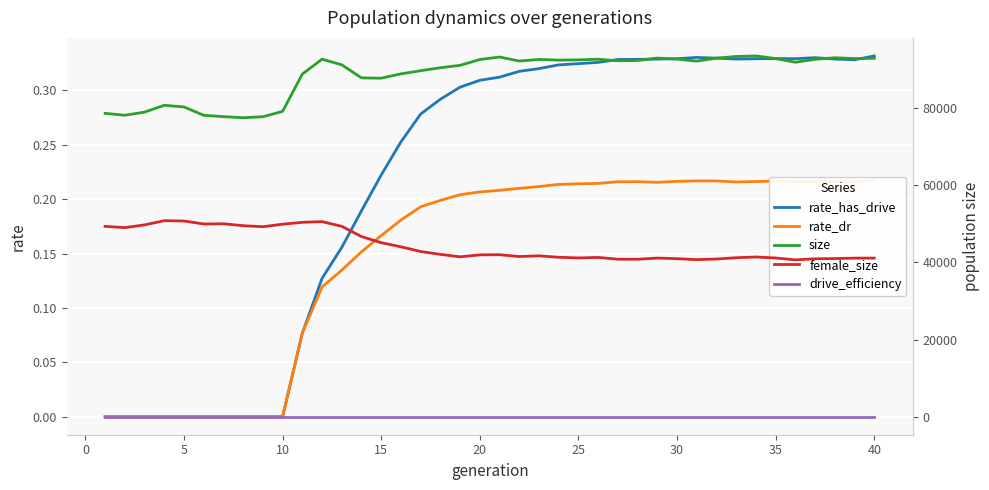

Rank the series at 5 from highest to lowest value.

size, female_size, rate_has_drive, rate_dr, drive_efficiency